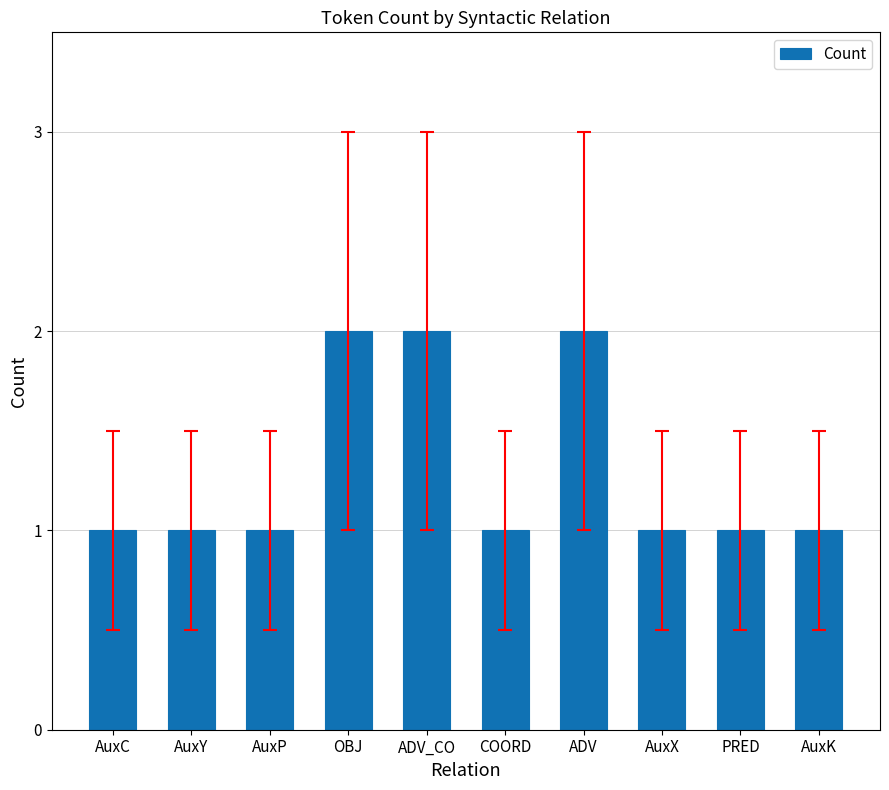

Reading right to left, transcribe all the data shown in this chart.

AuxK=1	PRED=1	AuxX=1	ADV=2	COORD=1	ADV_CO=2	OBJ=2	AuxP=1	AuxY=1	AuxC=1